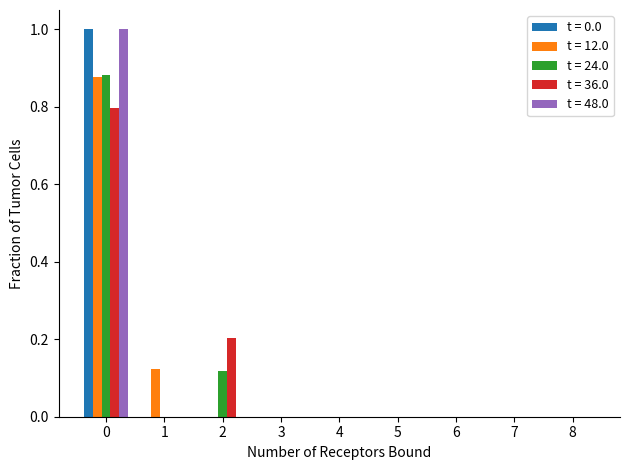

Is the value of t = 24.0 at 2 greater than the value of t = 48.0 at 3?

Yes